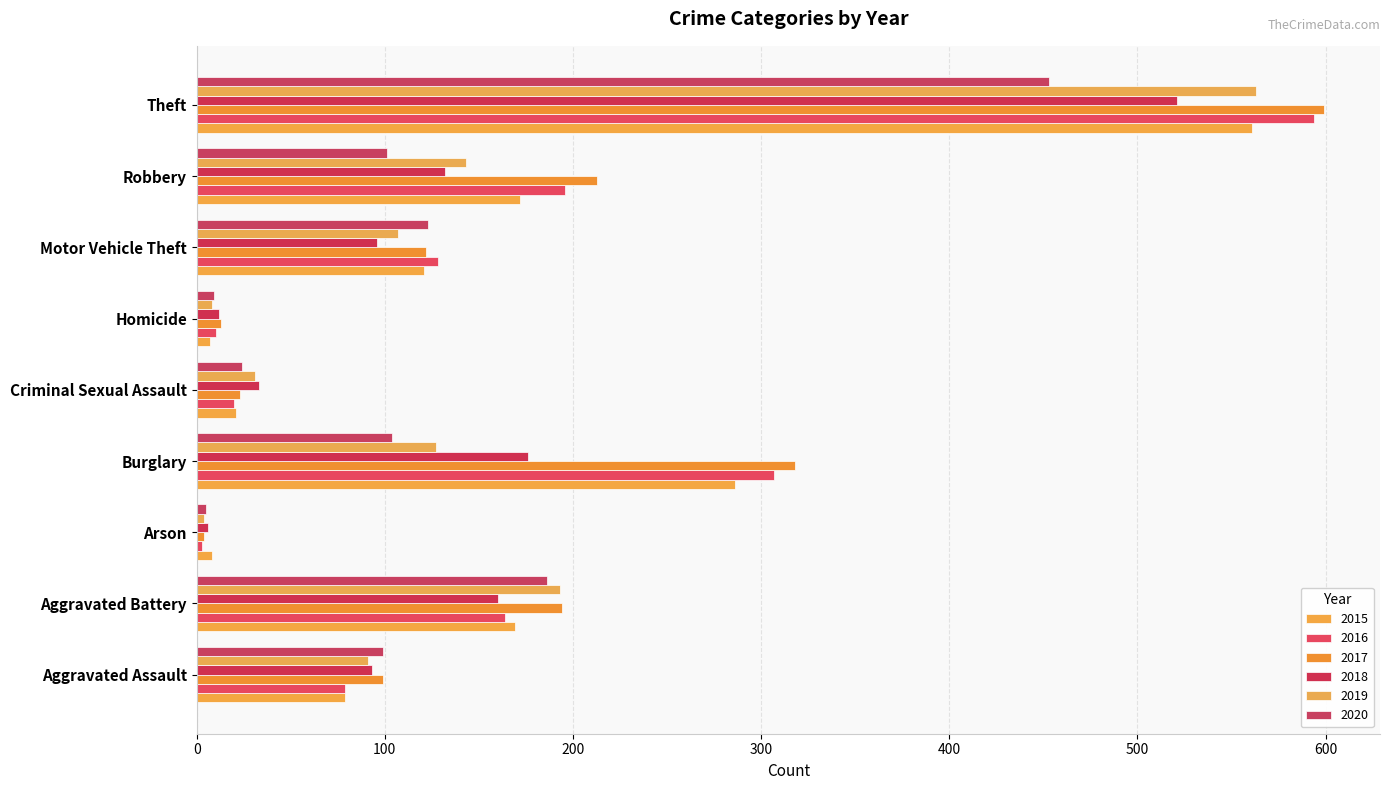

What position from the right is Homicide?

4